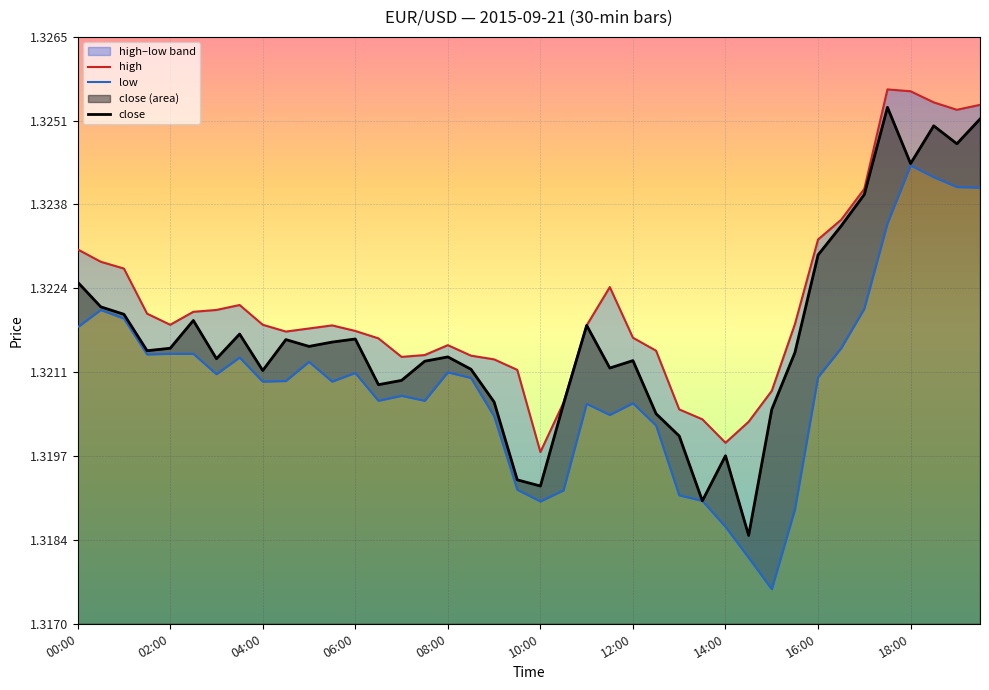

Between 15 and 39, which series saw the biggest shift?

high